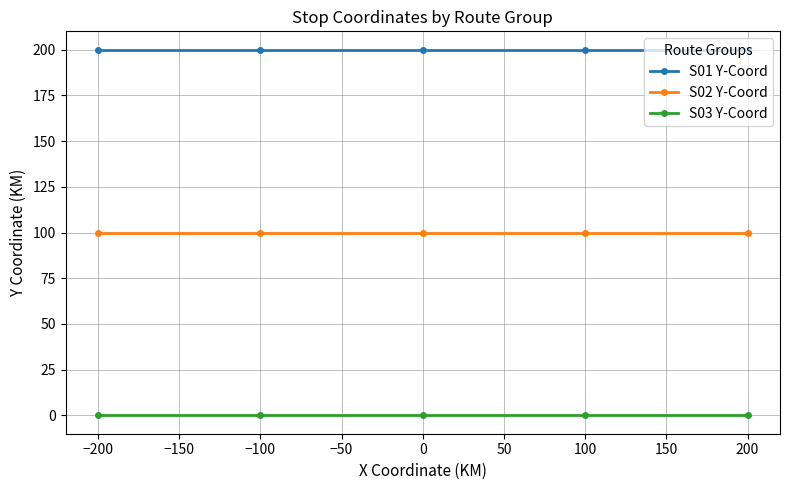

At how many categories does at least one series exceed 118?

5